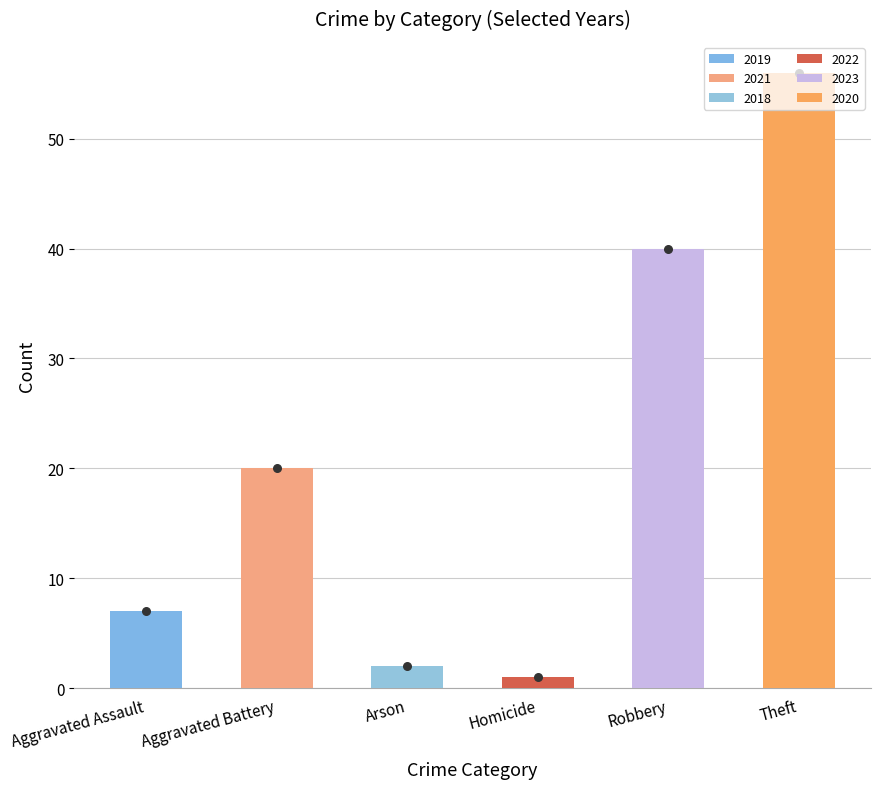

Between Robbery and Arson, which is larger?

Robbery